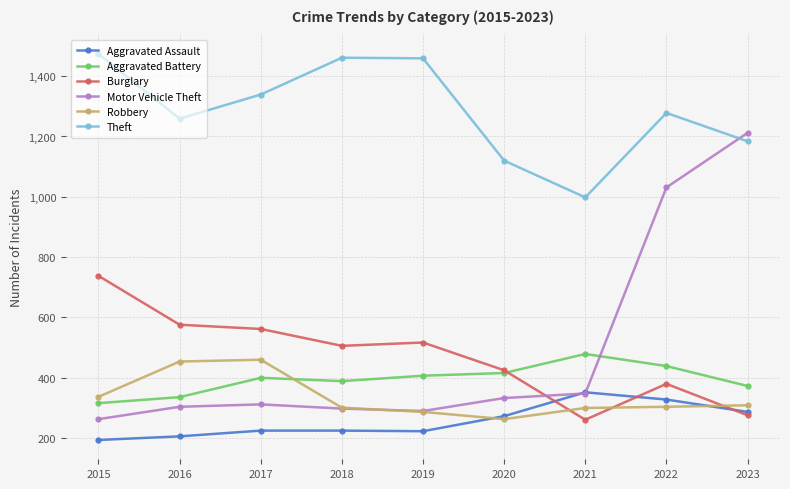

How many values in the Aggravated Assault series are below 225?

3